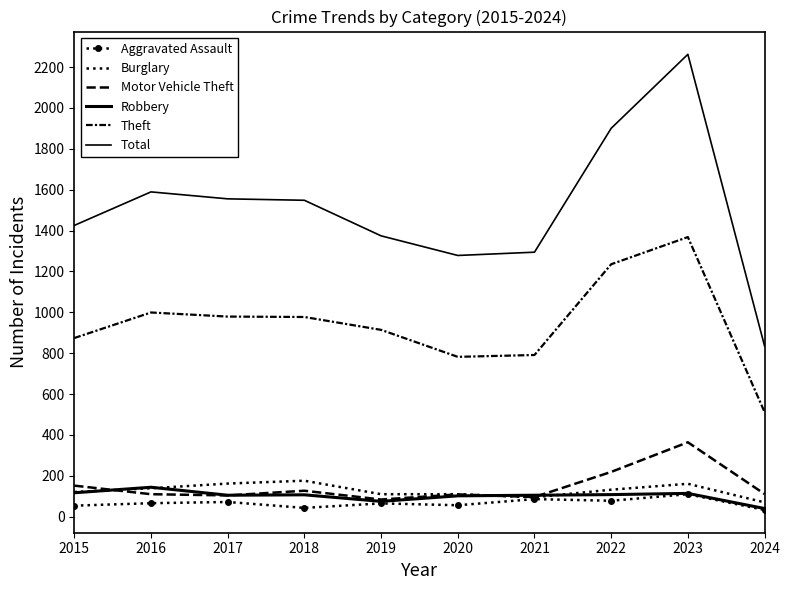

Is it true that Burglary equals 41 at 2024?

False